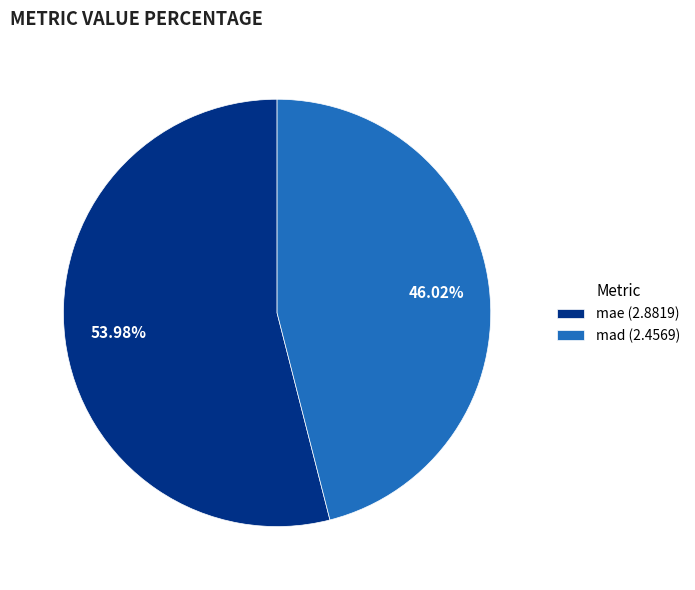

Count the number of slices in the pie.

2